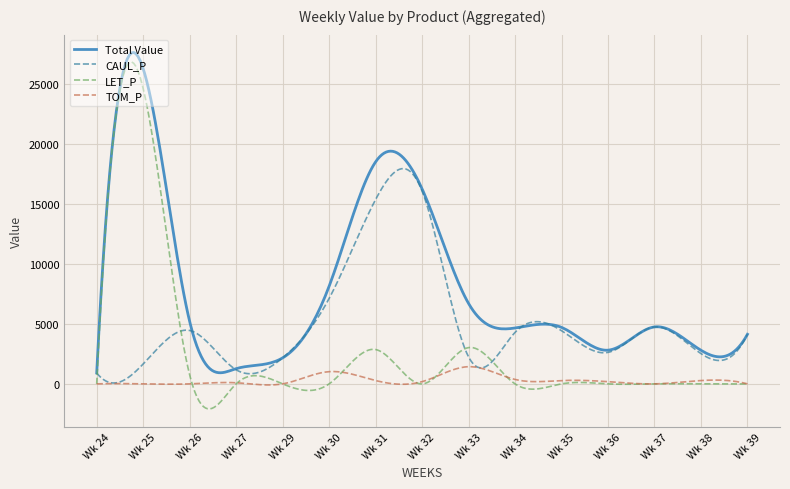

Which series has the largest total across all categories?

Total Value